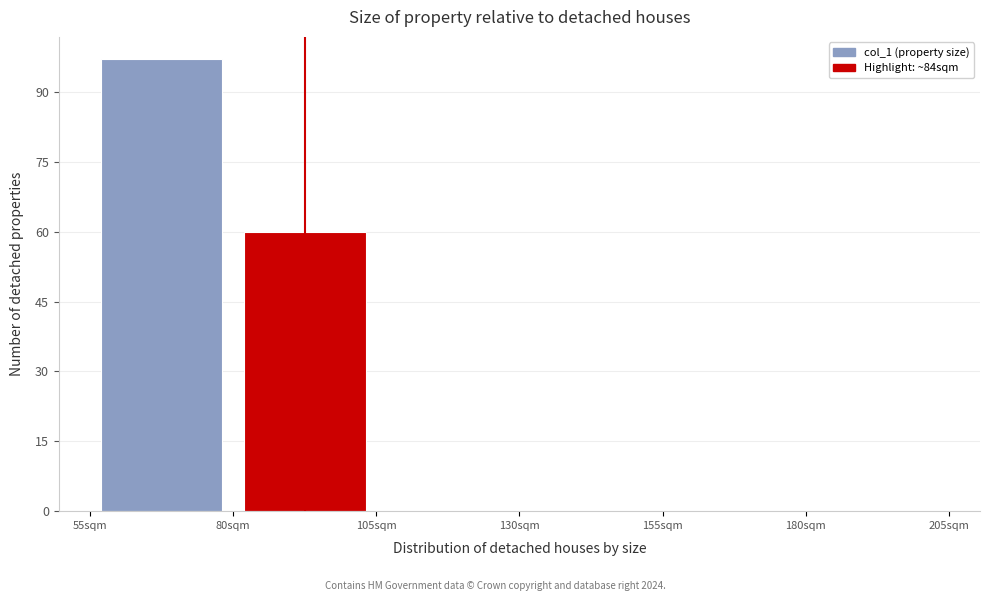

Reading left to right, transcribe this chart: for each bar, give the range it covers on the x-axis and its height. The values are not printed on the chart, so give them approximately, as read against the axis.

55 to 80: 98
80 to 105: 60
105 to 130: 0
130 to 155: 0
155 to 180: 0
180 to 205: 0